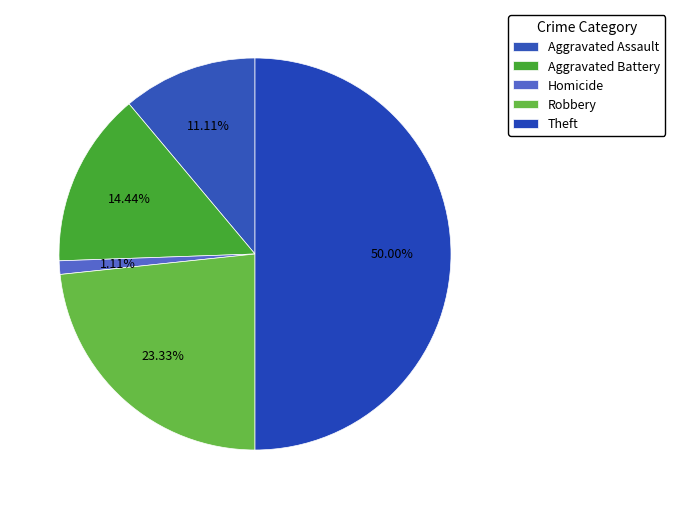

How many segments does this pie chart have?

5